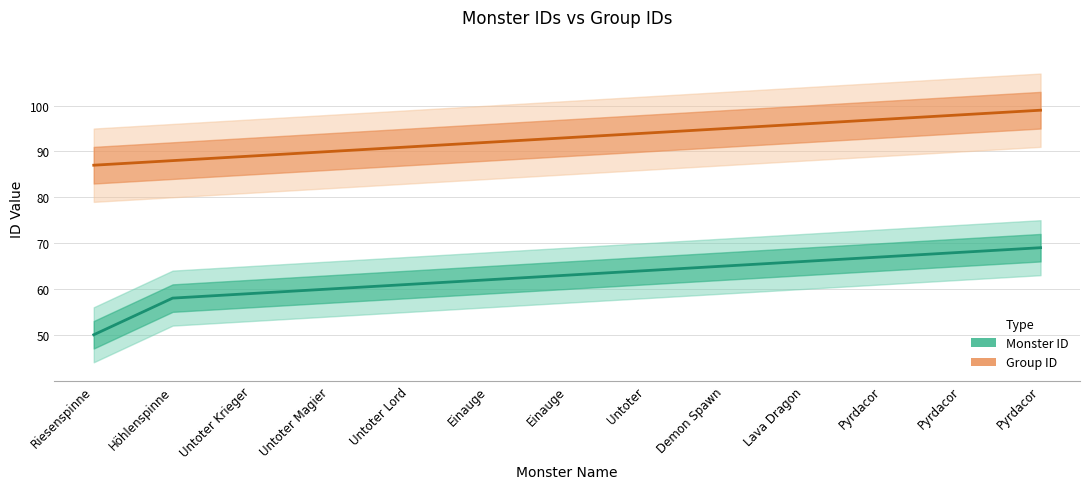

What is the minimum value shown in the chart?

50